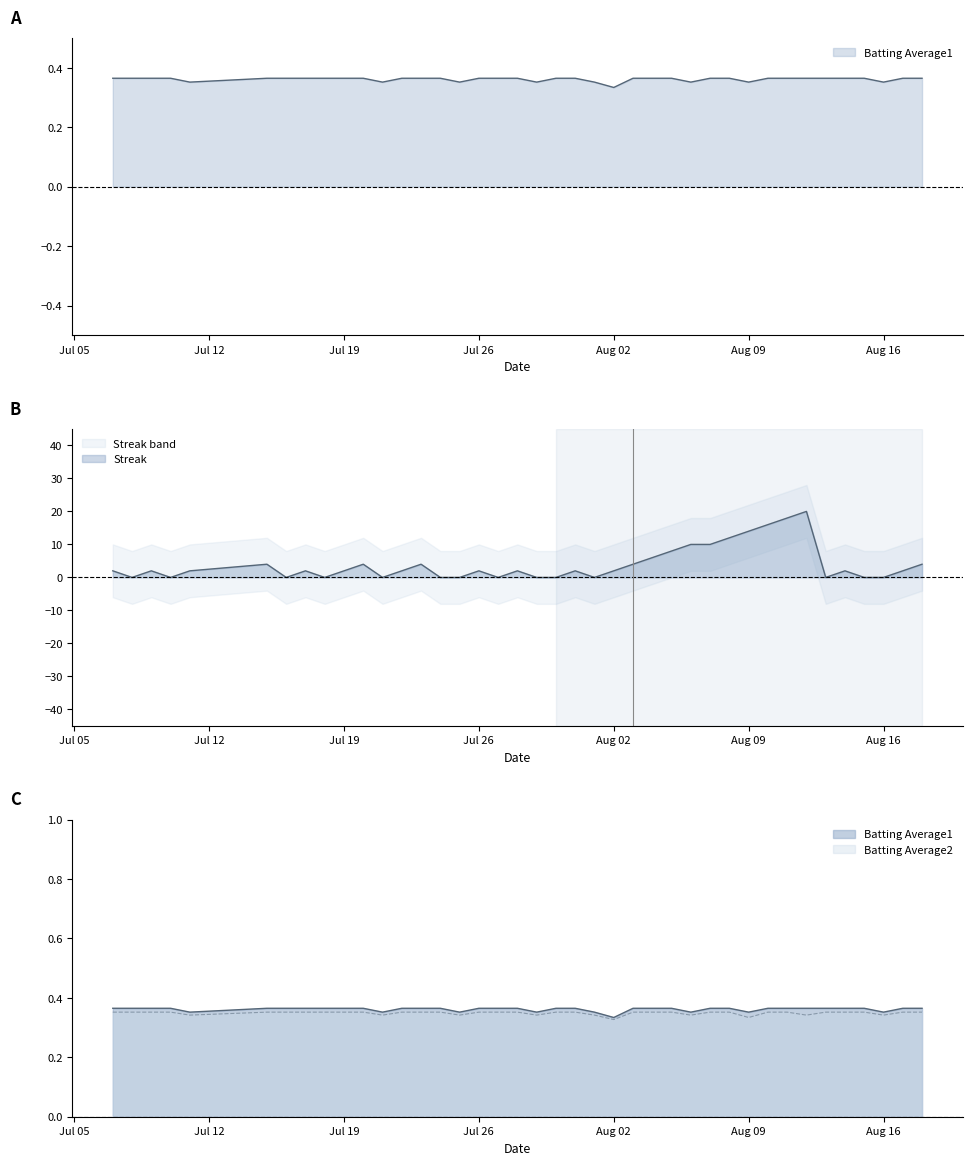

At which label does Streak first exceed 2?

2010-07-15